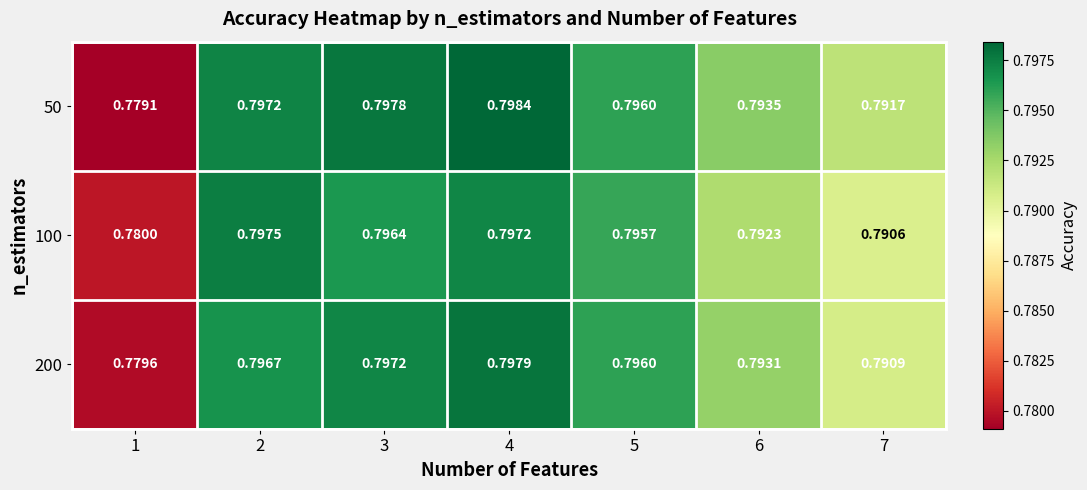

Between 1 and 7, which series saw the biggest shift?

50